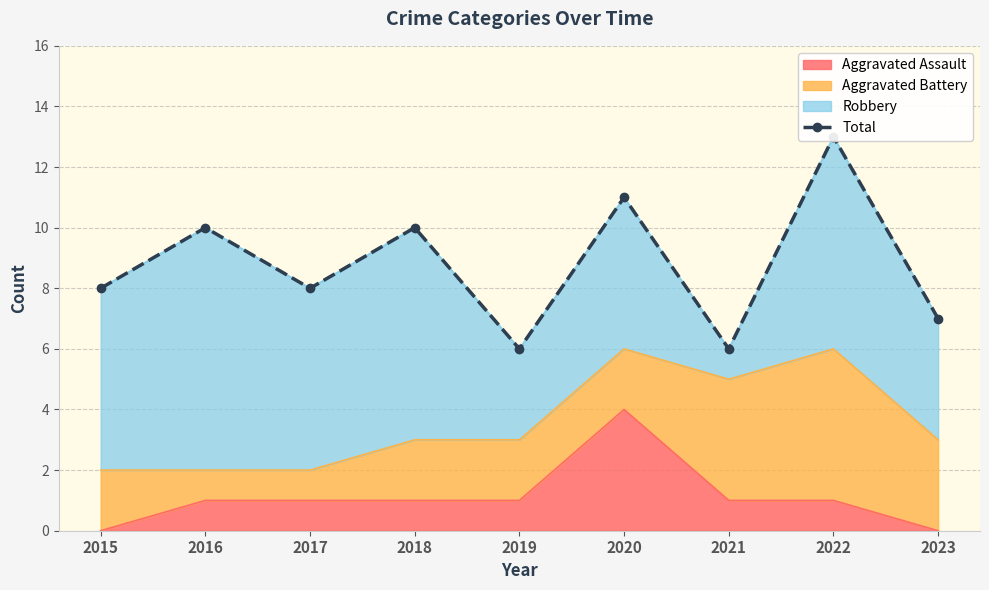

At which category does the data reach its first local peak?

2016